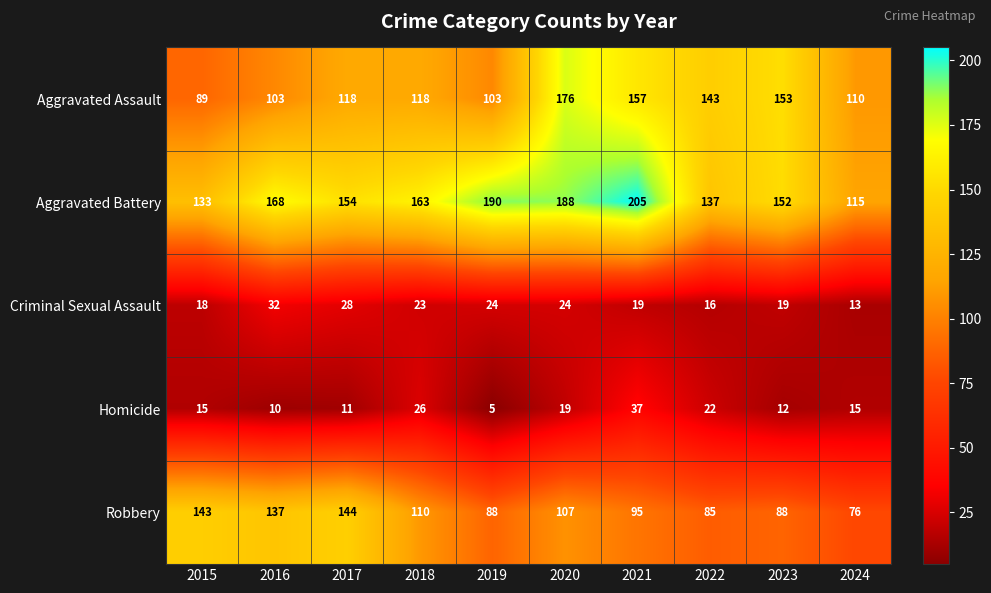

At which category is the sum across all series the highest?

2020